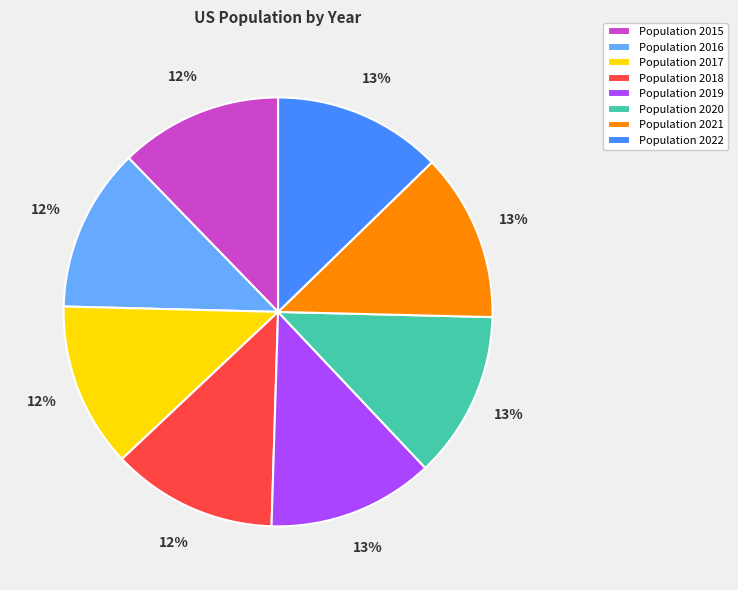

Count the number of slices in the pie.

8